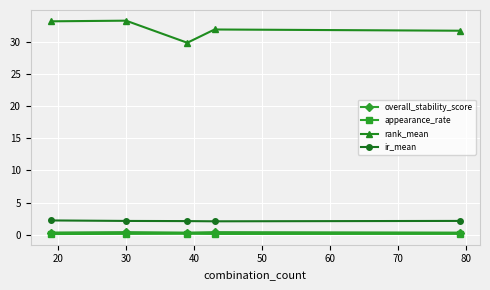

True or false: appearance_rate has more than 0 interior local peaks.

True